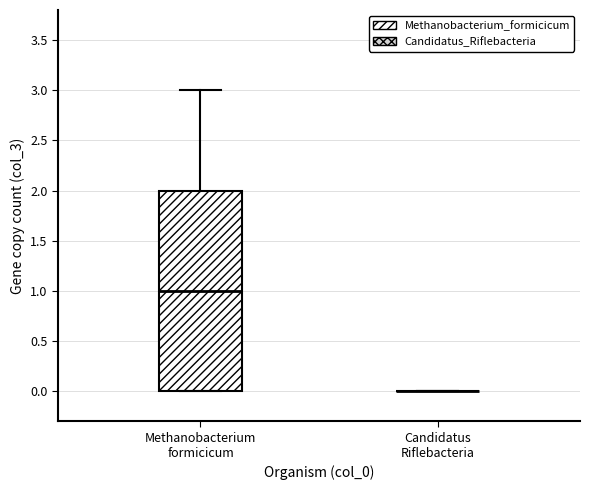

Reading left to right, transcribe this box plot: for each box, give where its median line is, the range the box spans, and where its two whiskers end, as read against the y-axis. The values are not printed on the chart, so give them approximately, as read against the axis.

Methanobacterium formicicum: median 1, box 0 to 2, whiskers 0 to 3
Candidatus Riflebacteria: box collapsed to a line at 0, whiskers 0 to 0